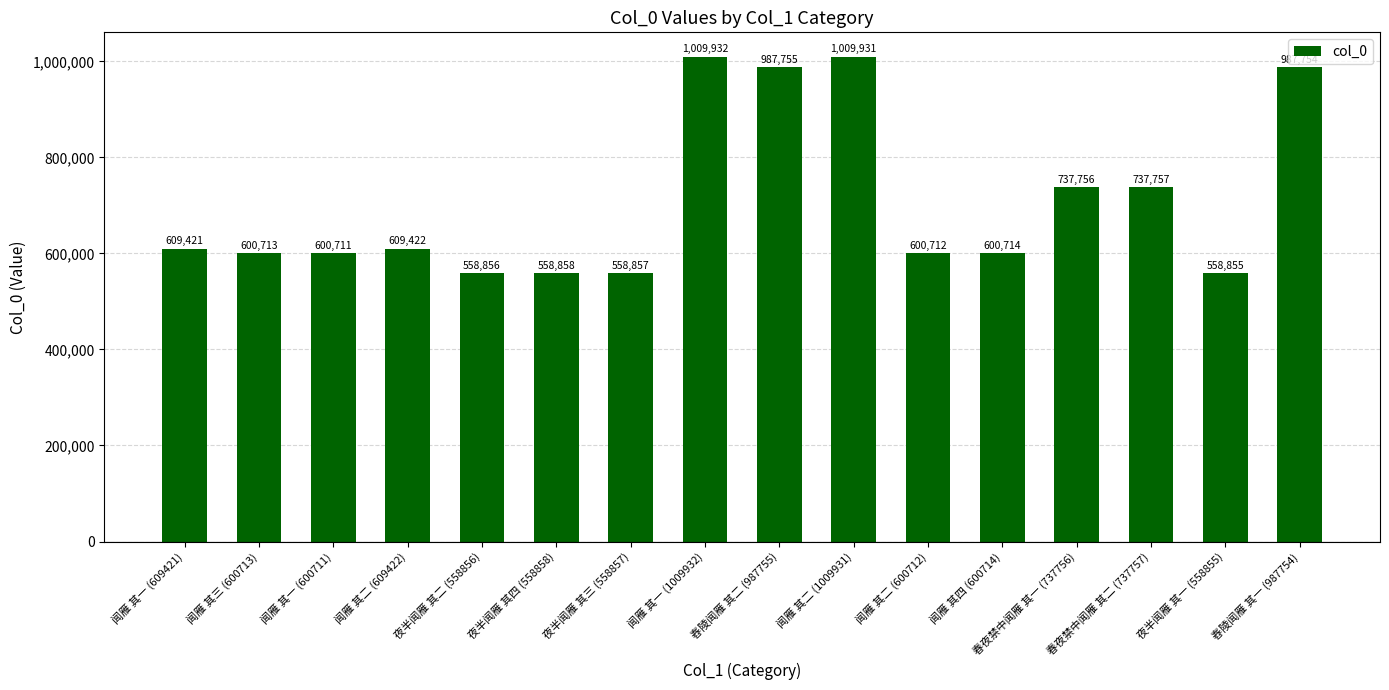

How many values are below 609421?

8